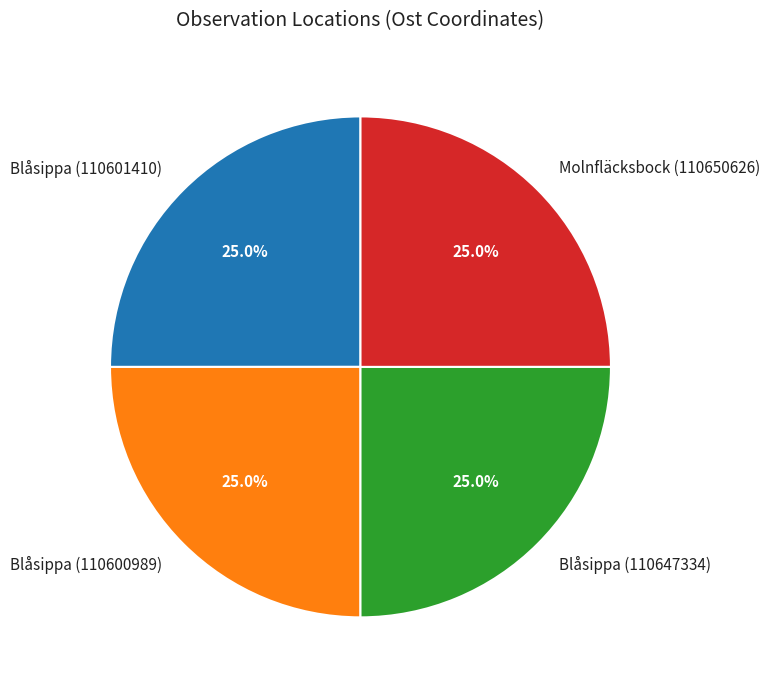

Combined, what portion of the pie is Blåsippa (110647334) and Blåsippa (110600989)?

50.0%